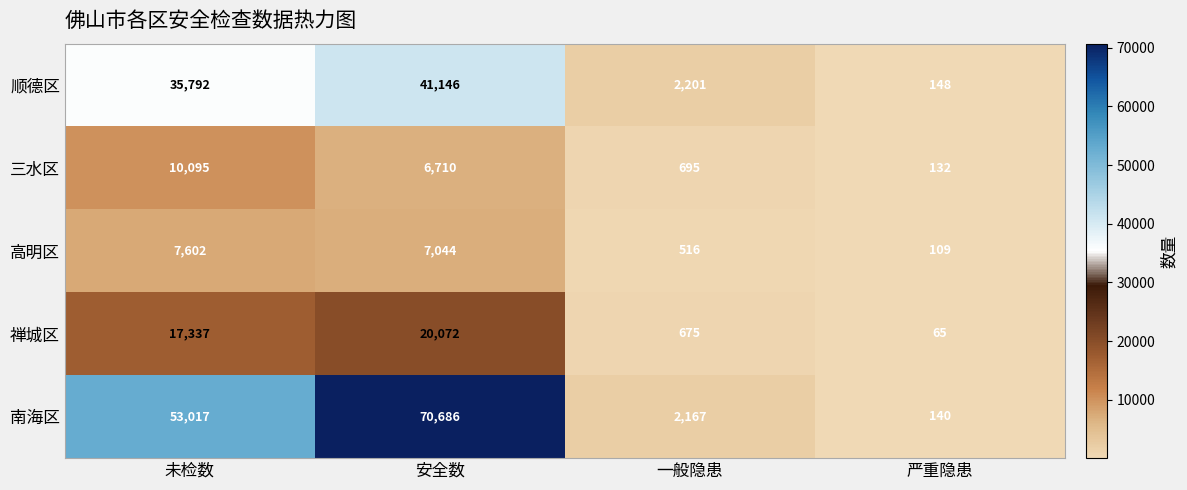

Reading right to left, extract all data points from this chart.

顺德区: 148	2201	41146	35792
三水区: 132	695	6710	10095
高明区: 109	516	7044	7602
禅城区: 65	675	20072	17337
南海区: 140	2167	70686	53017